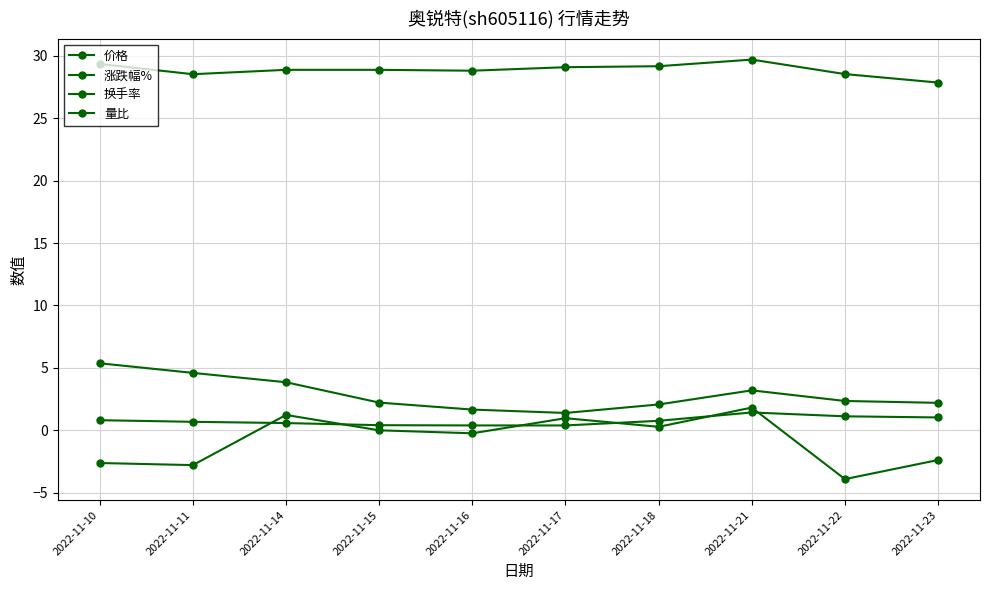

Is it true that 量比 equals 0.3 at 2022-11-23?

False